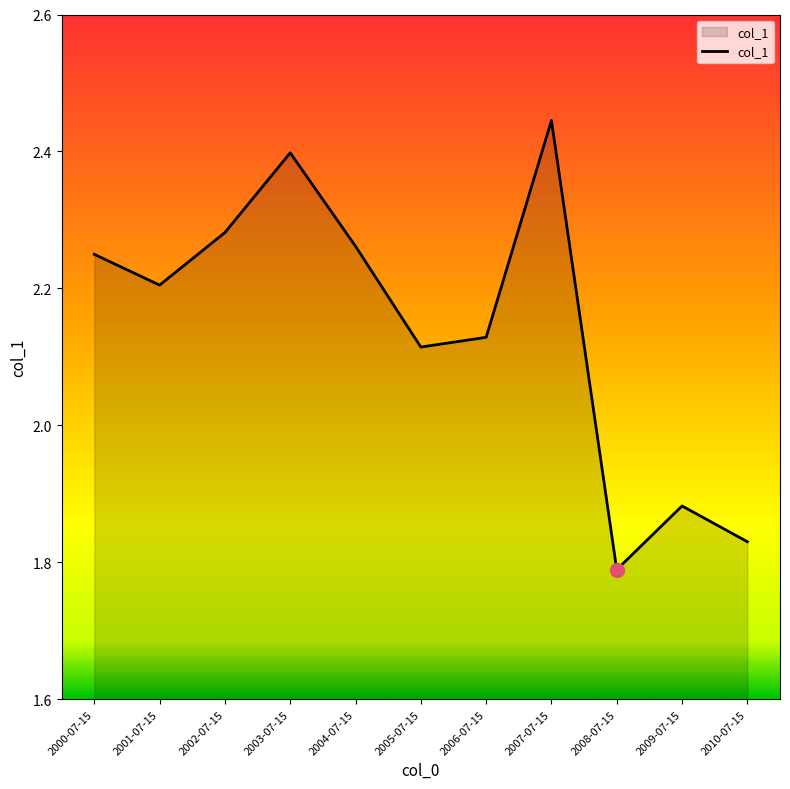

Is it true that the value at 2009-07-15 is 0.6?

False